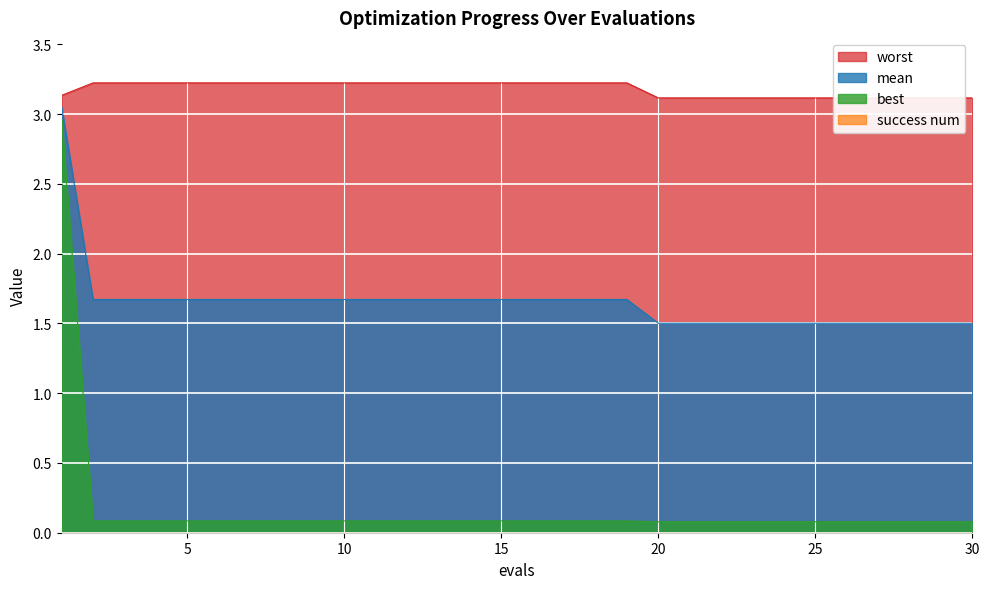

What is the difference between the second highest and minimum values in the mean series?

0.2